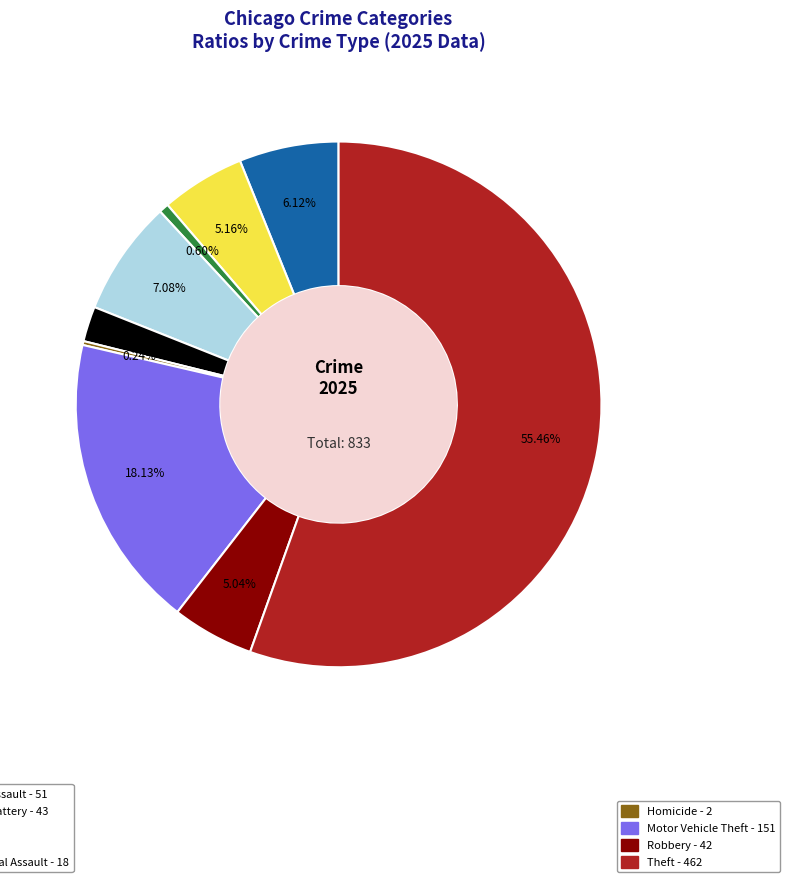

Does any single category account for the majority?

Yes